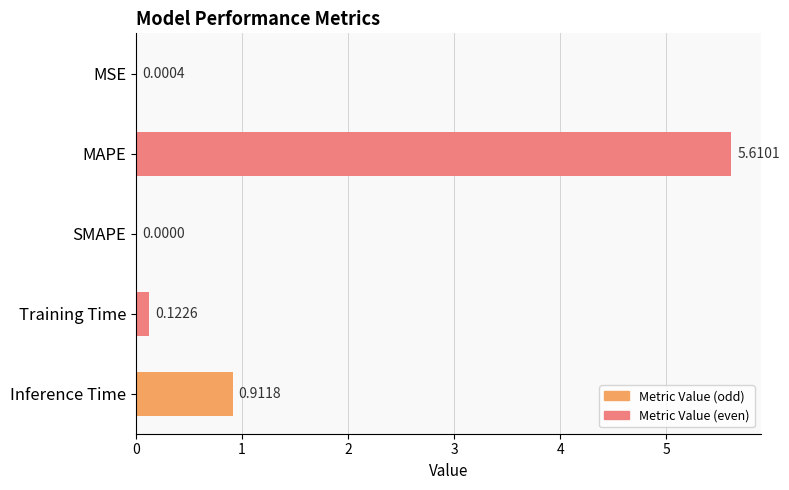

Which label corresponds to the largest value in the chart?

MAPE